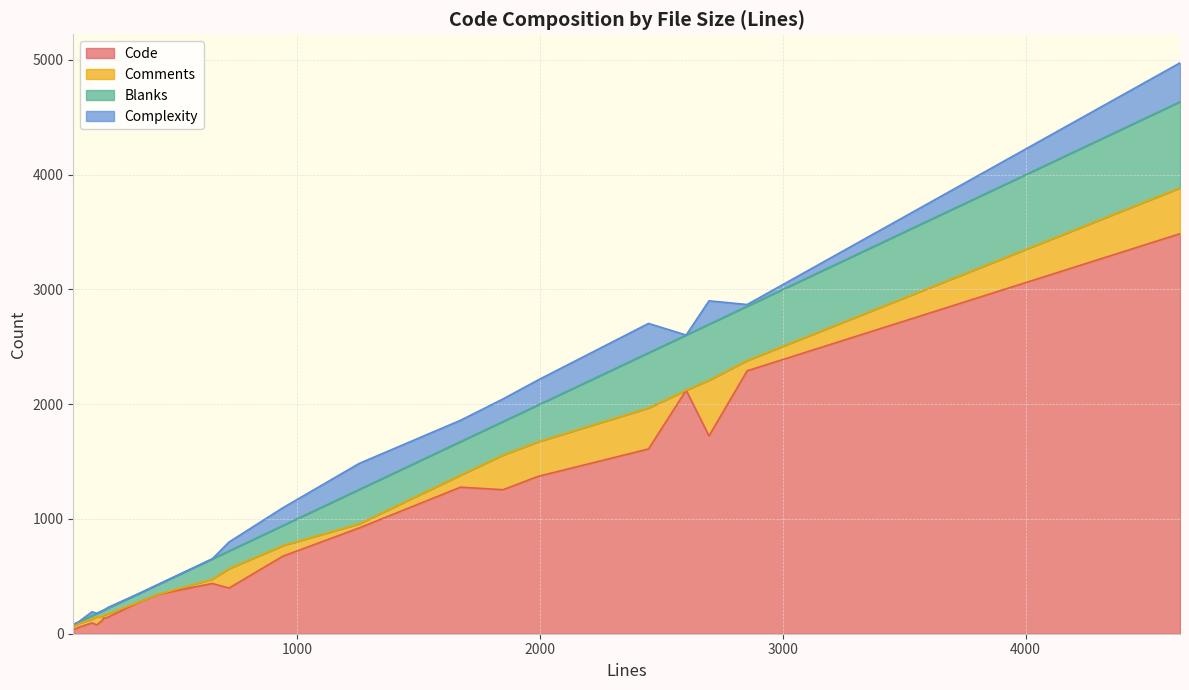

Which series changed the most between 199 and 1674?

Code